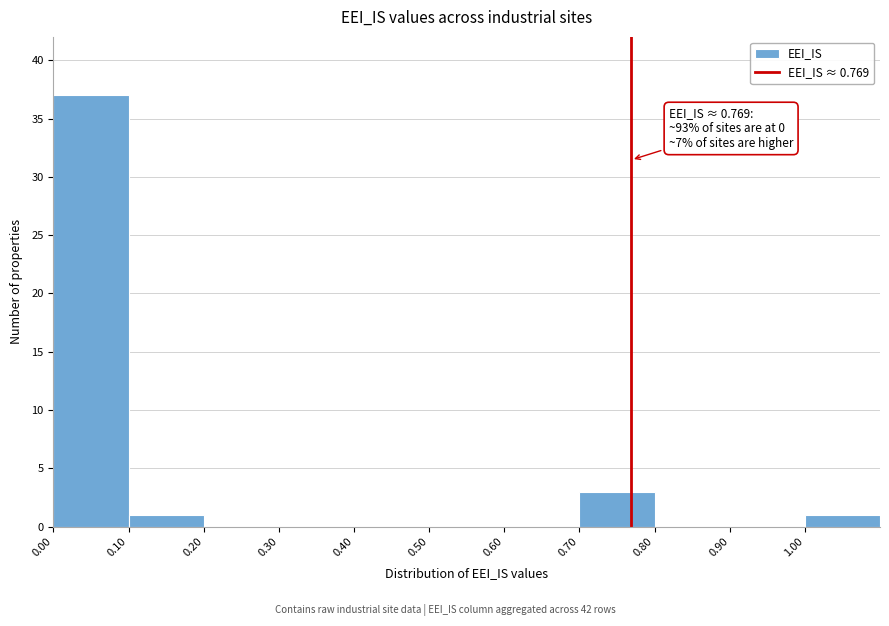

Over which range of the x-axis is the bar tallest?

0.0 to 0.1